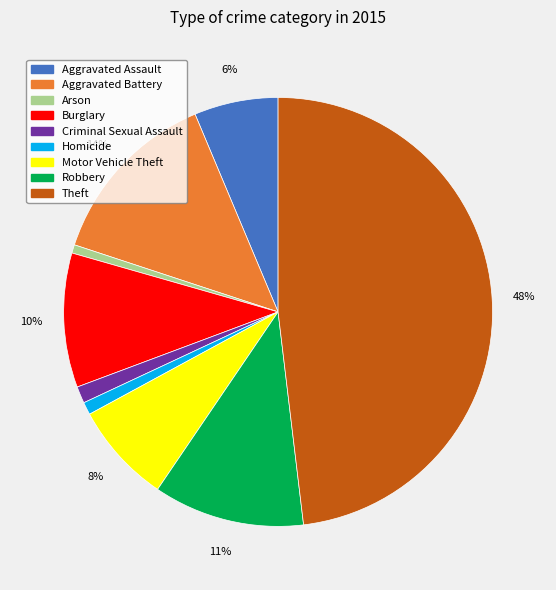

Between Aggravated Battery and Criminal Sexual Assault, which is larger?

Aggravated Battery